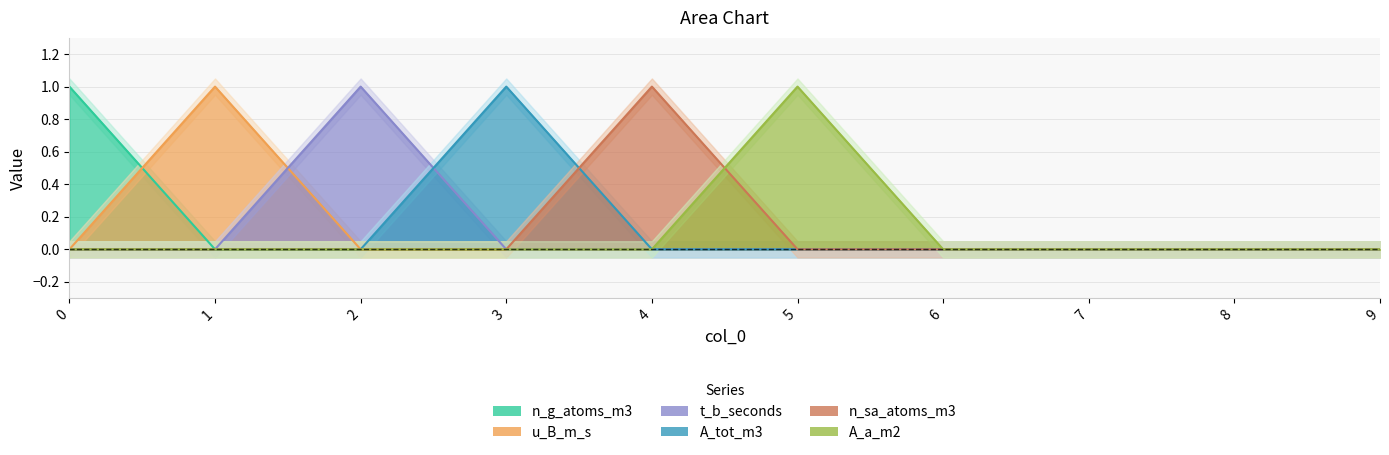

True or false: A_tot_m3 has a value of 1 at 0.

False